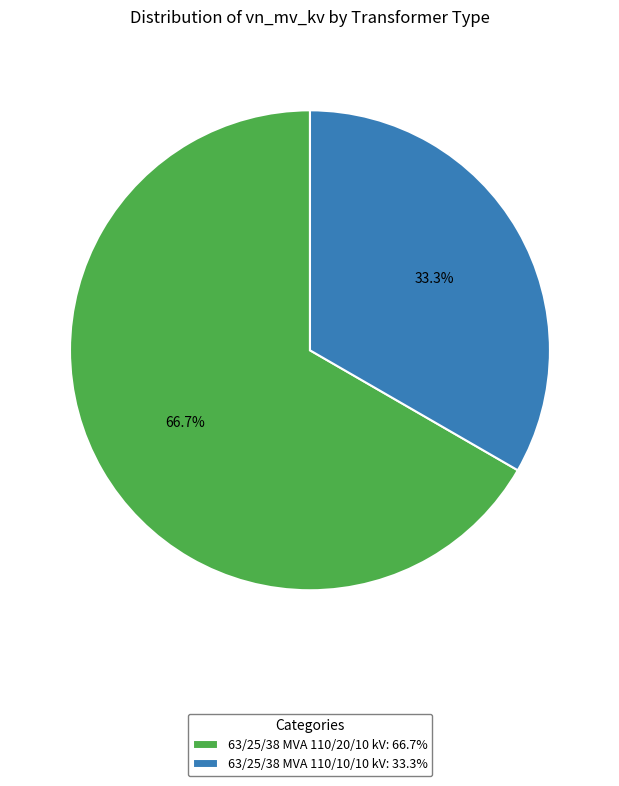

Approximately how many times larger is the value at 63/25/38 MVA 110/20/10 kV compared to 63/25/38 MVA 110/10/10 kV?

2.0